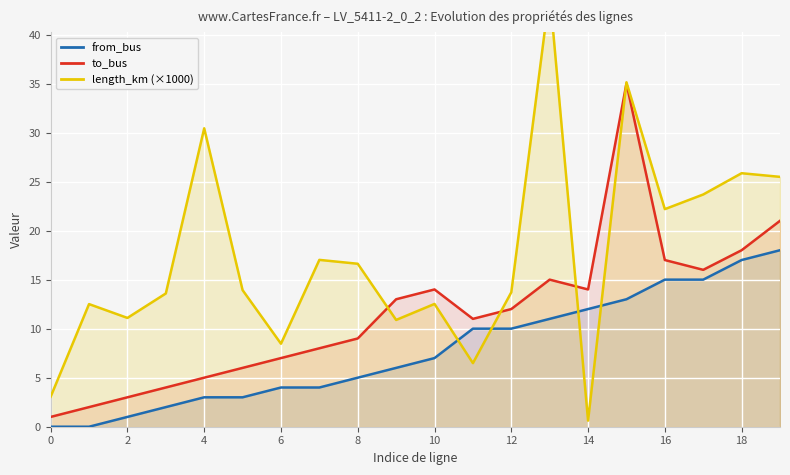

The value of to_bus at 12 is 12. True or false?

True